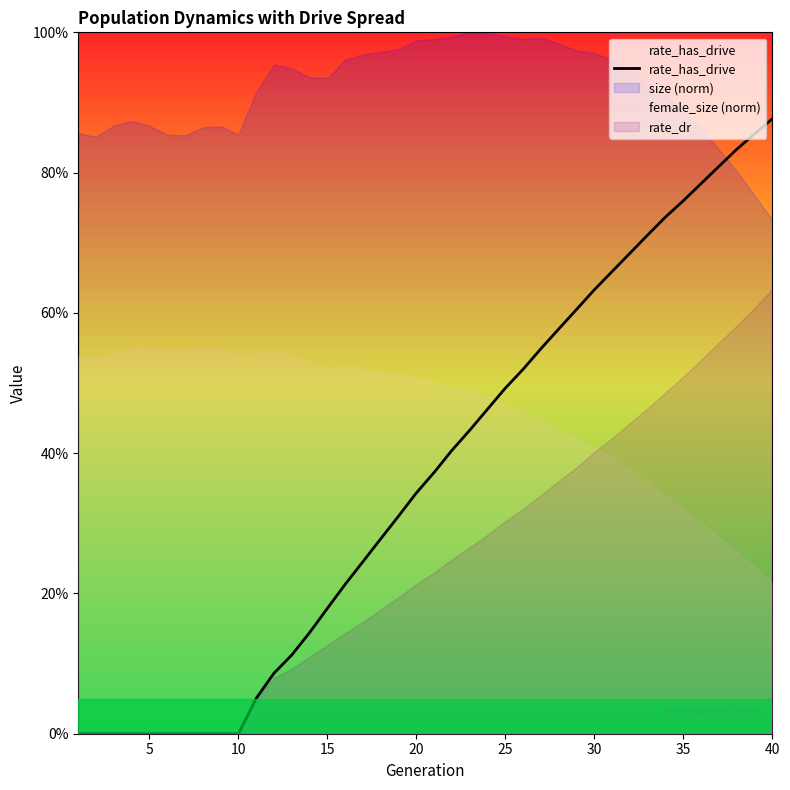

Reading left to right, what are all the values shown in this chart?

0.0	0.0	0.0	0.0	0.0	0.0	0.0	0.0	0.0	0.0	0.1	0.1	0.1	0.1	0.2	0.2	0.2	0.3	0.3	0.3	0.4	0.4	0.4	0.5	0.5	0.5	0.5	0.6	0.6	0.6	0.7	0.7	0.7	0.7	0.8	0.8	0.8	0.8	0.9	0.9